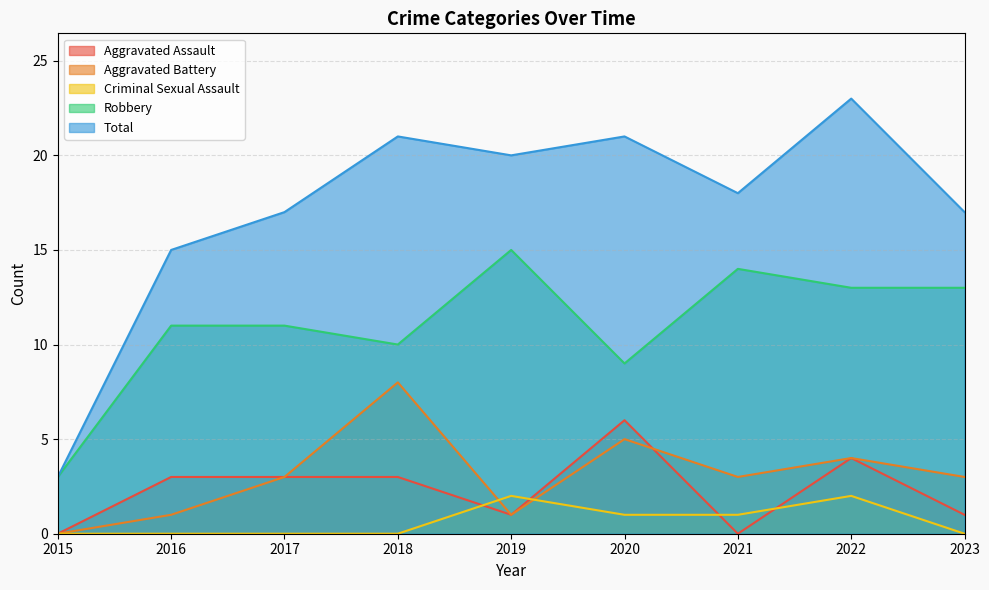

The Total series shows 26 at 2021. True or false?

False